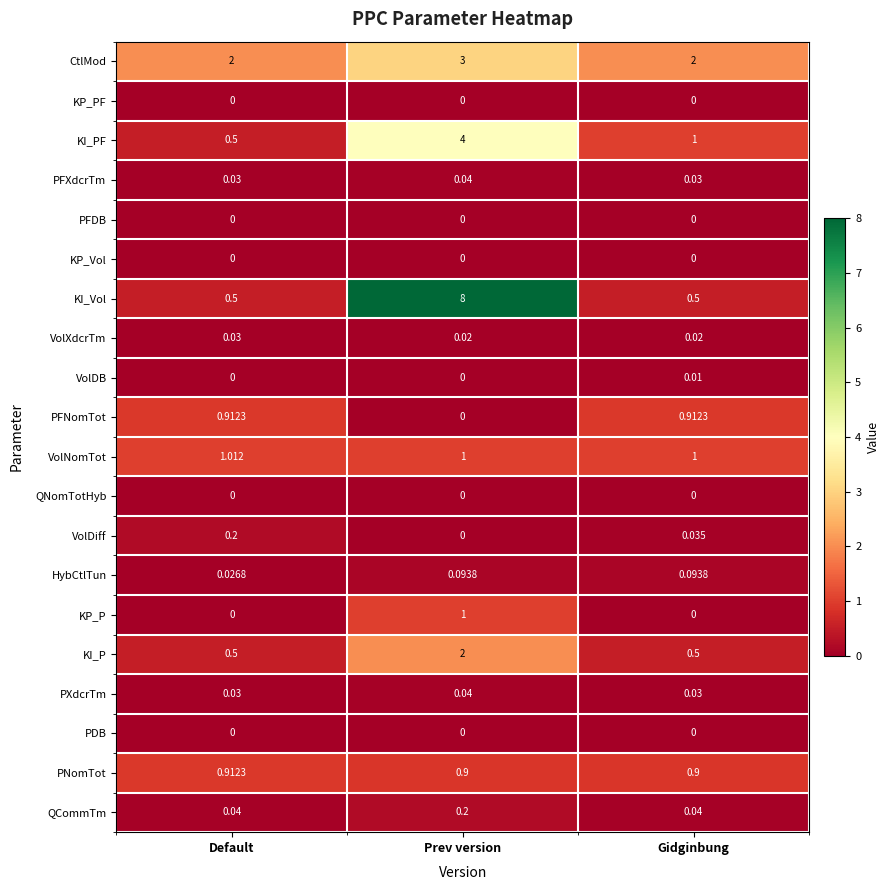

Which series has the largest total across all categories?

KI_Vol